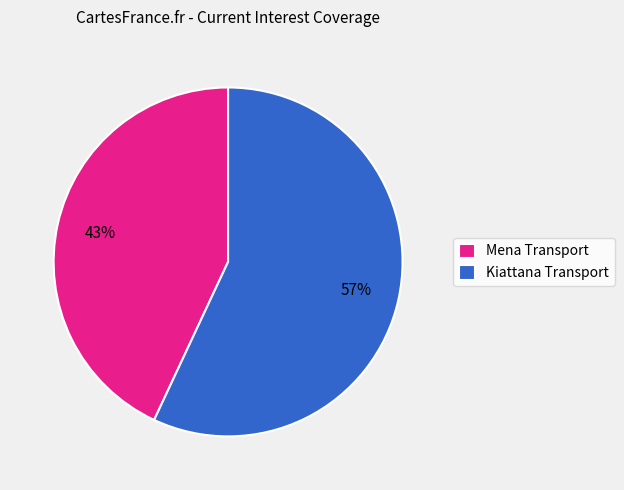

Combined, do Kiattana Transport and Mena Transport account for over 50%?

Yes